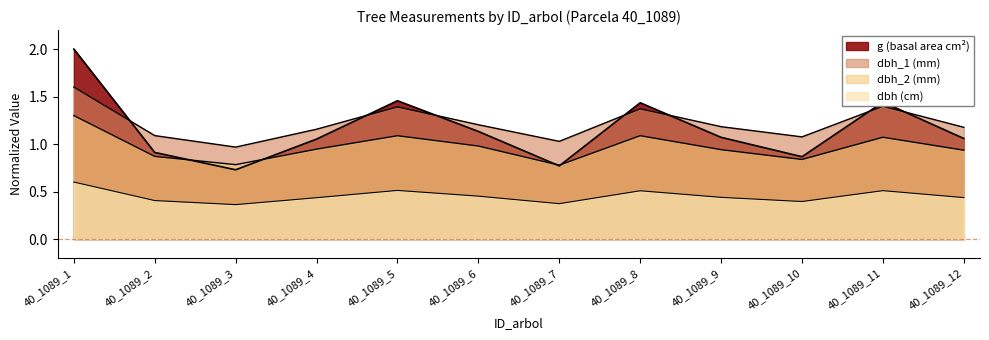

Which label corresponds to the smallest value in the chart?

40_1089_3